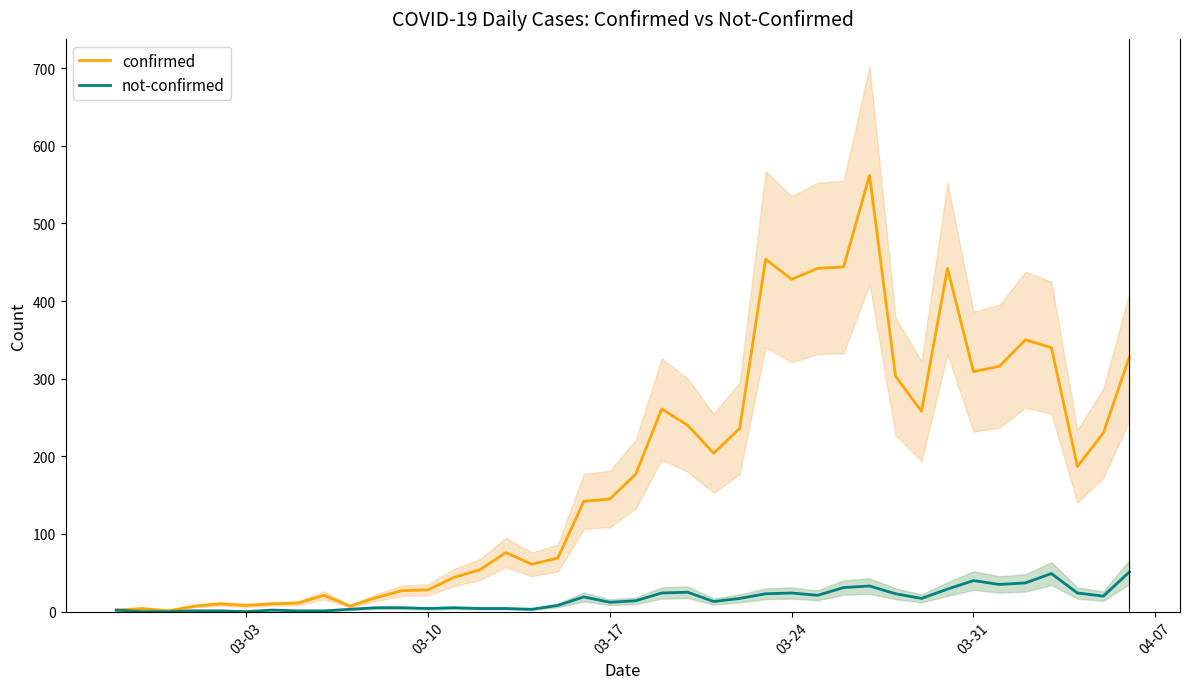

How many values in the not-confirmed series are below 14?

20